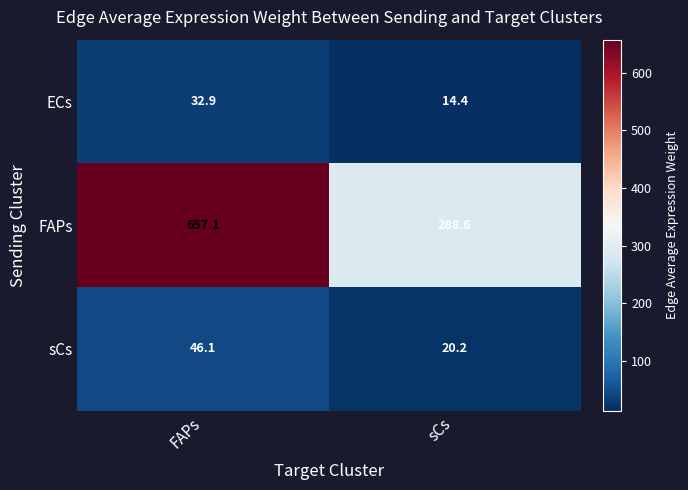

At which label does FAPs reach its minimum?

sCs